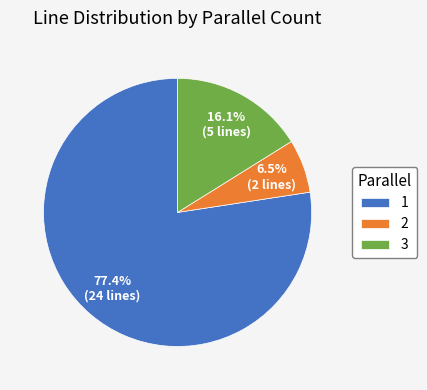

Which has a higher value, 3 or 2?

3